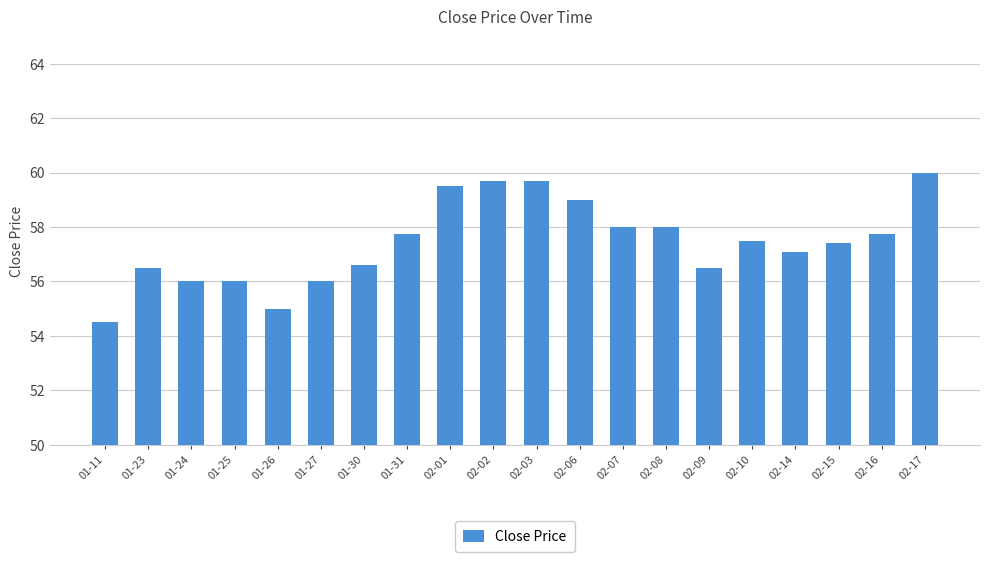

What is the difference between the maximum and minimum values?

5.5